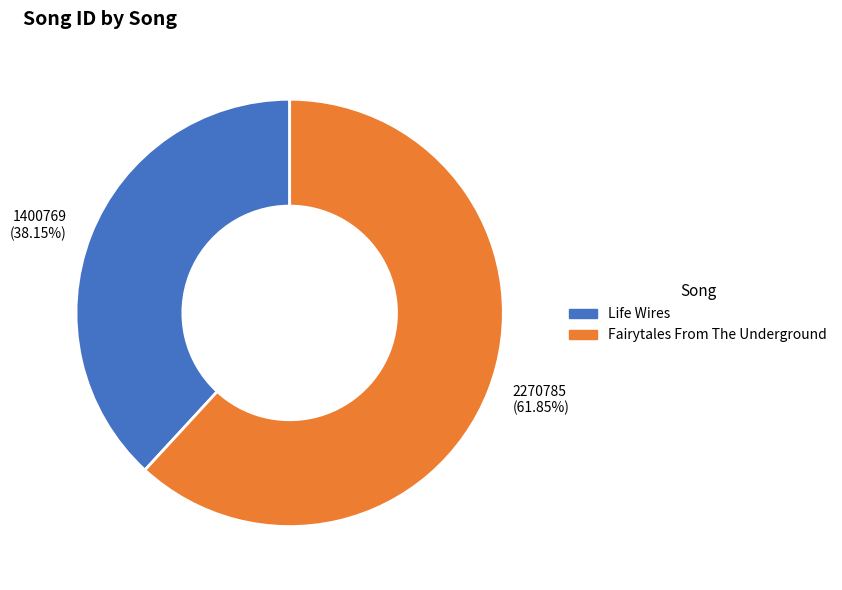

Do Life Wires and Fairytales From The Underground together represent more than half of the pie?

Yes